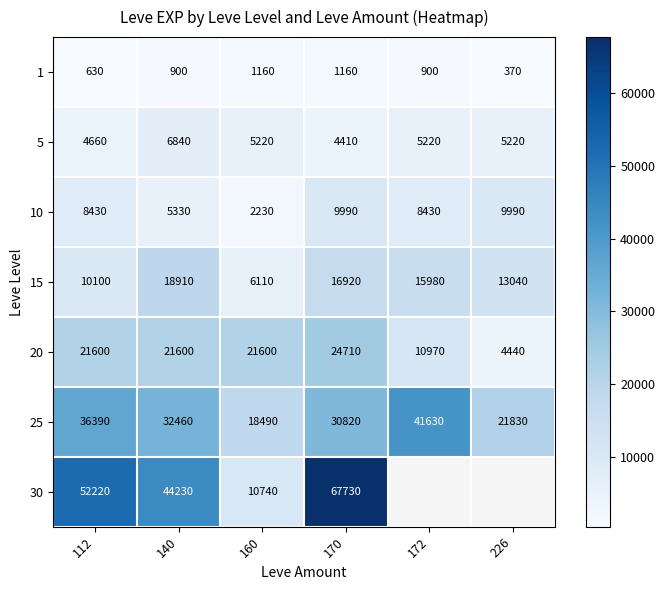

At how many categories does at least one series exceed 1699?

6